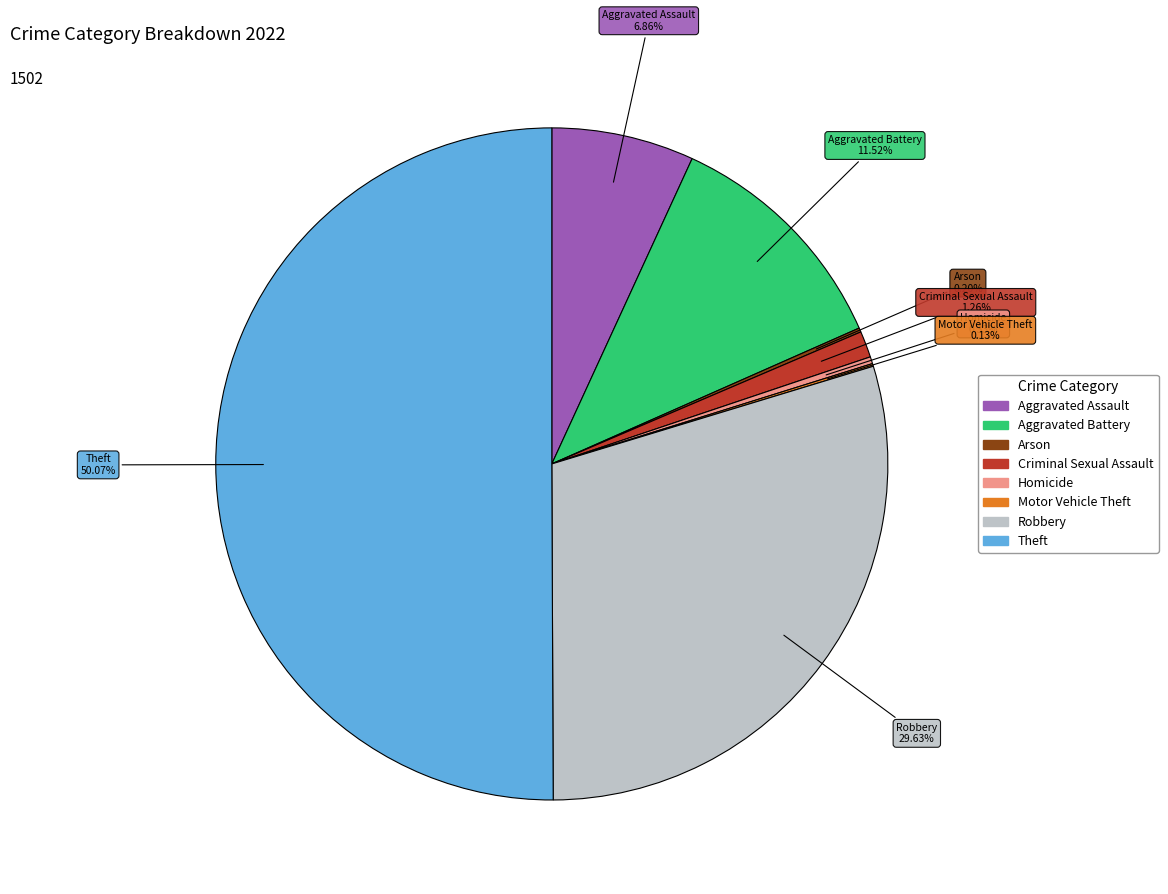

Is it true that Theft is 50% of the pie?

True